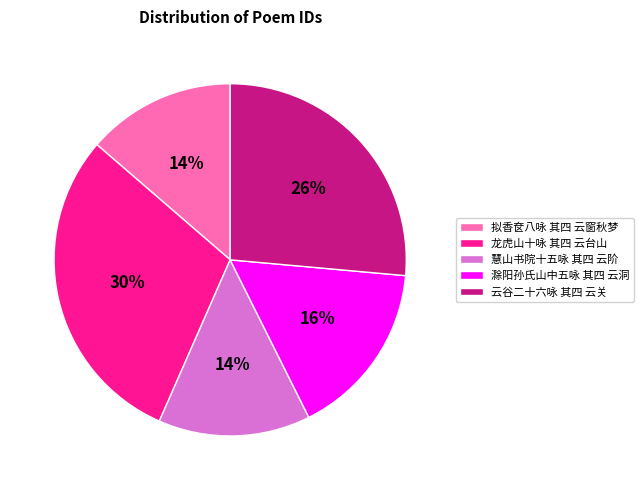

Between 滁阳孙氏山中五咏 其四 云洞 and 龙虎山十咏 其四 云台山, which is larger?

龙虎山十咏 其四 云台山